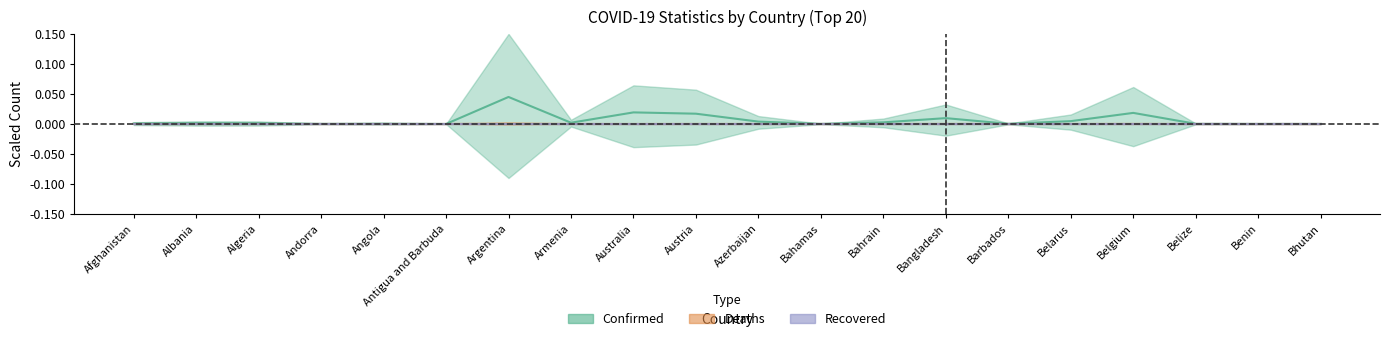

What is the label of the 16th point from the right?

Angola